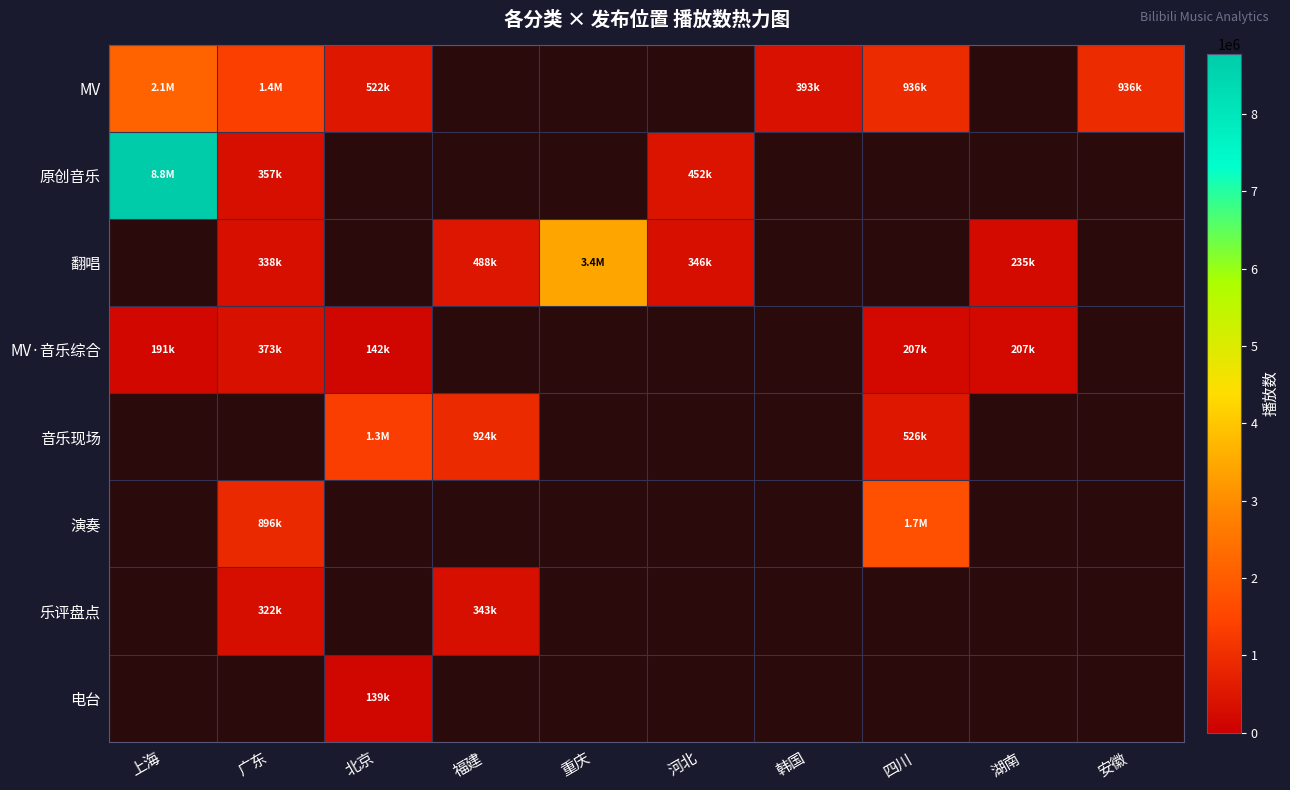

How many values in MV are above zero?

6